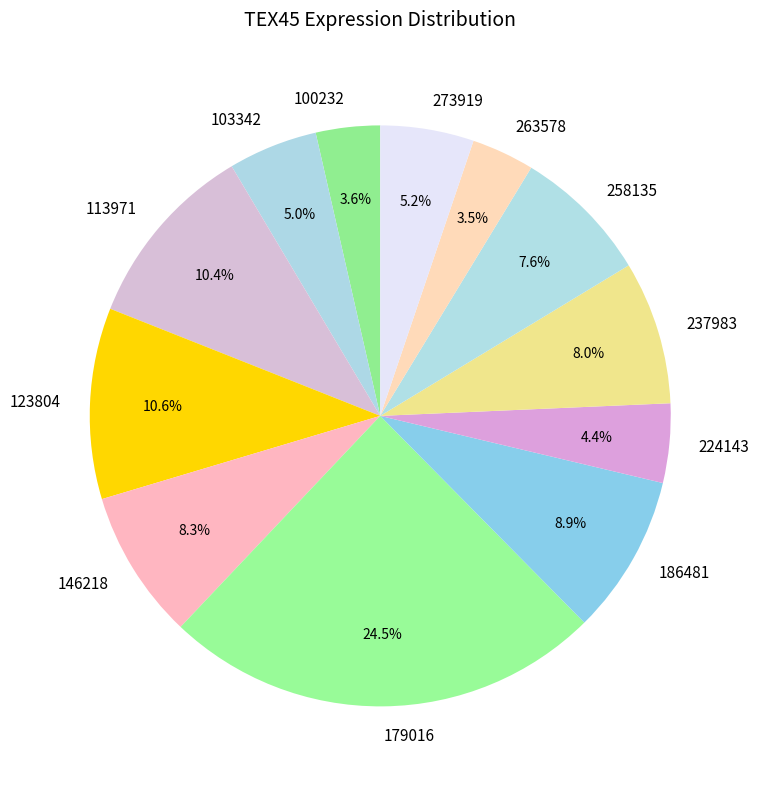

Is there a majority slice in this chart?

No